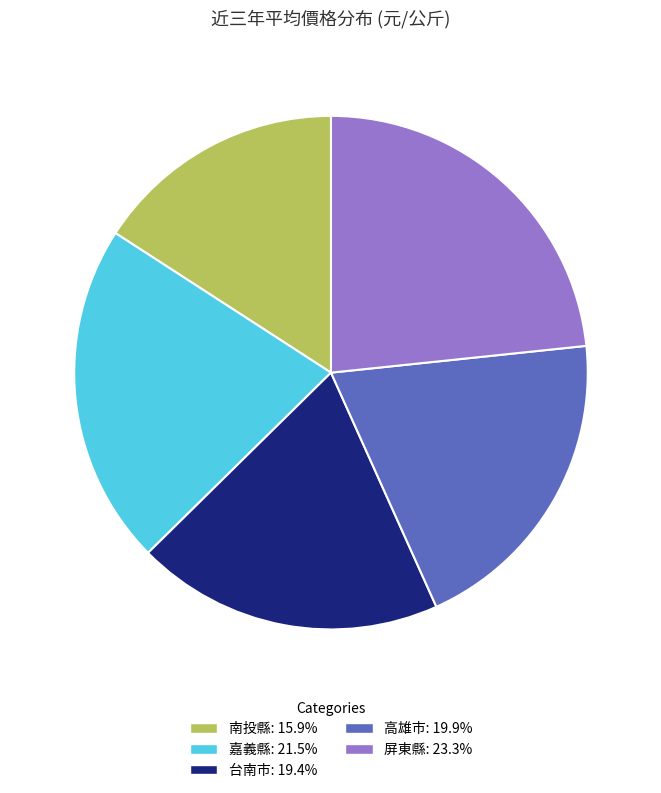

Is there a majority slice in this chart?

No